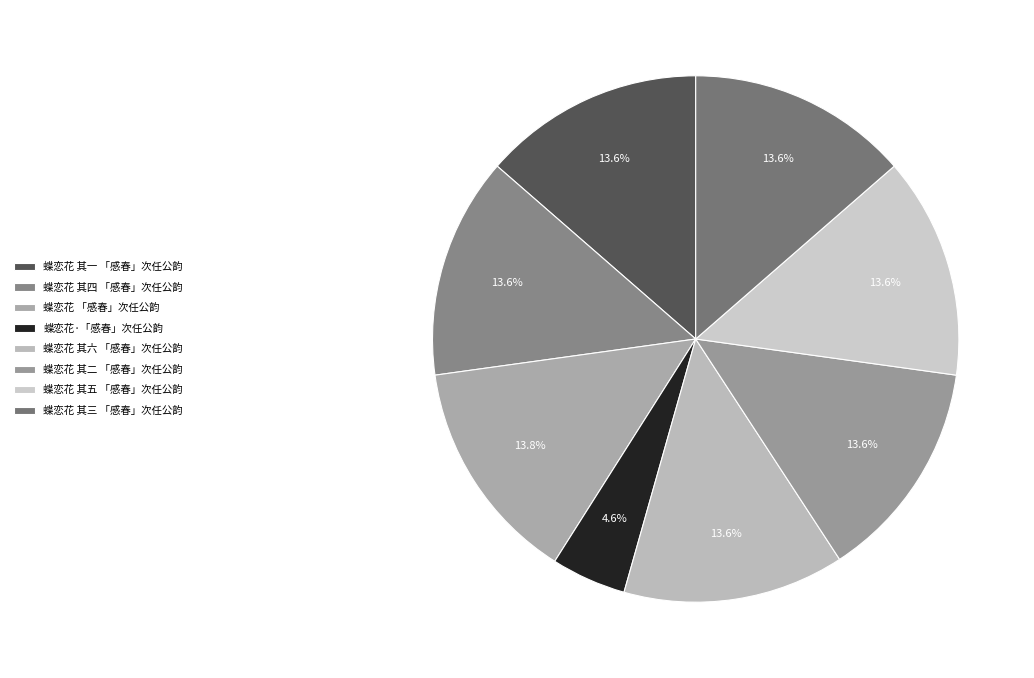

Is it true that 蝶恋花 其五 「感春」次任公韵 is 14% of the pie?

True